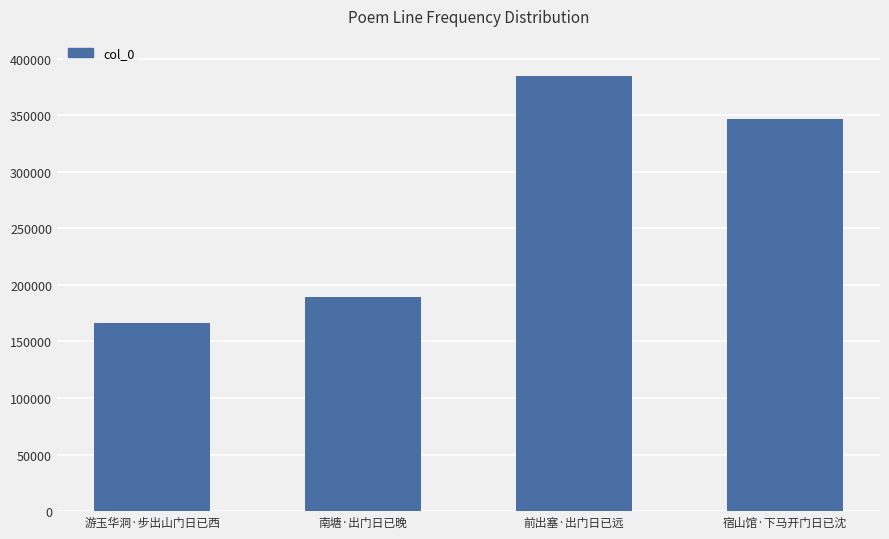

At which category does the chart reach its minimum across all series?

游玉华洞·步出山门日已西